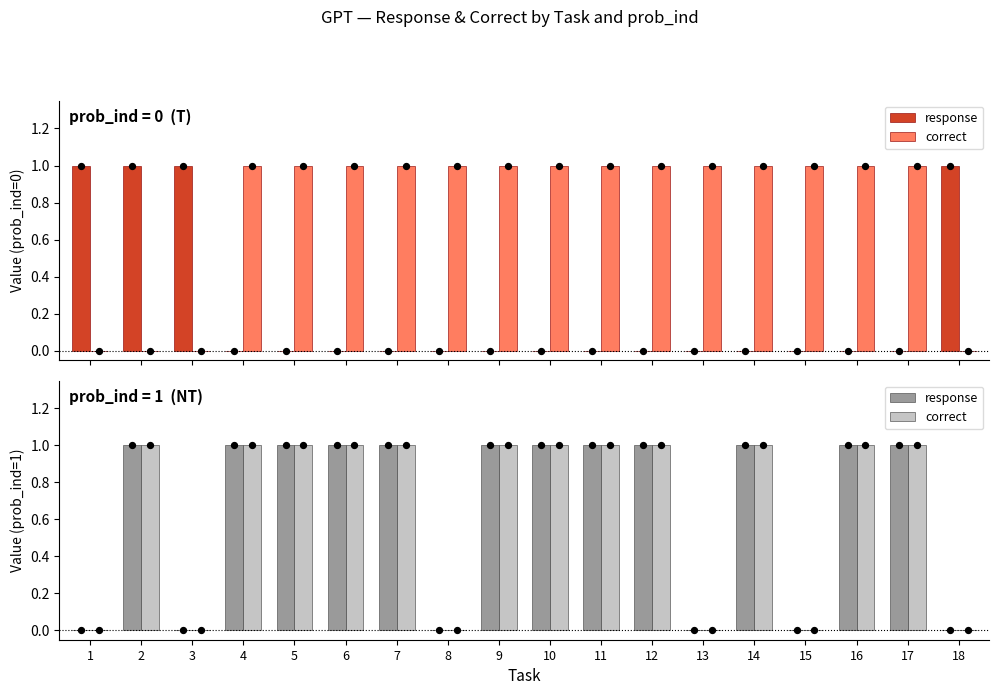

Which series has the largest total across all categories?

response